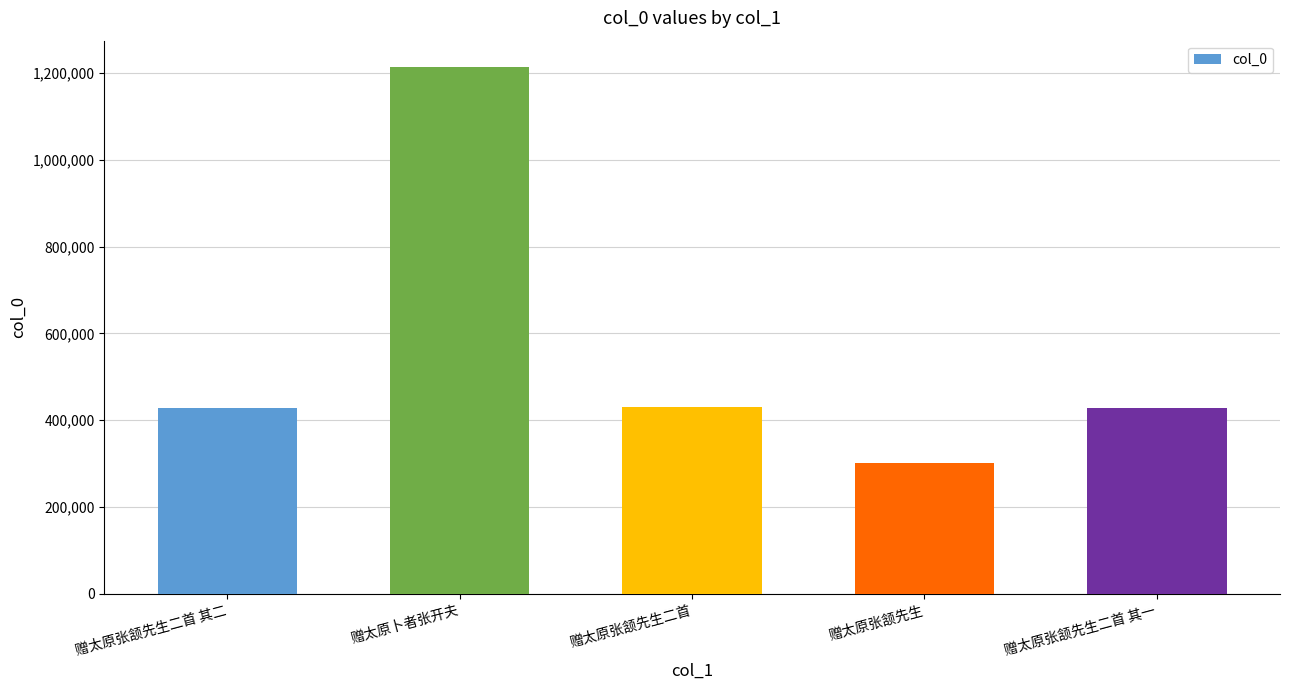

Count the number of data series in this chart.

1